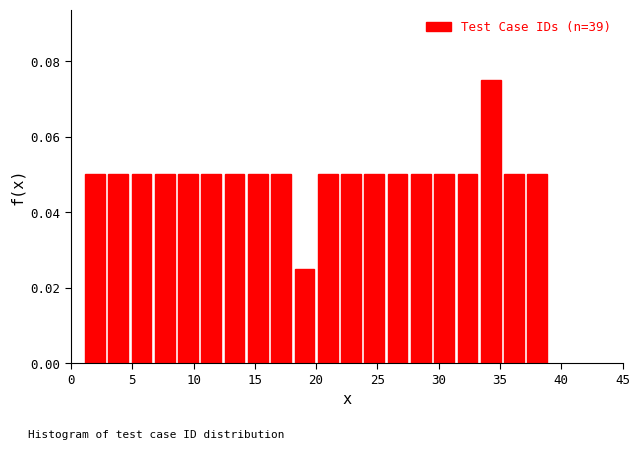

Read against the x-axis, roughly where is the centre of the tallest bar?

34.5